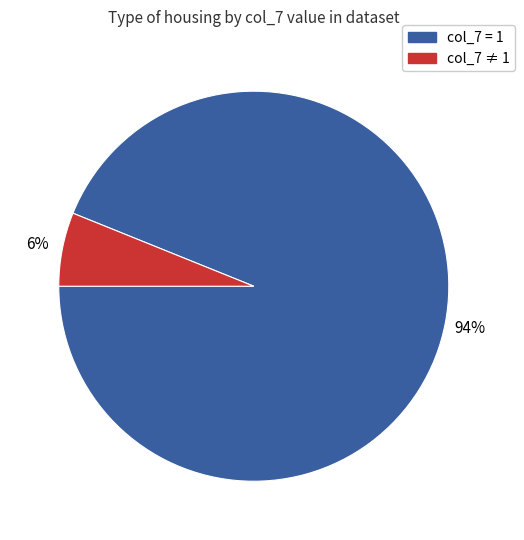

Which category has the smallest portion of the pie?

col_7 ≠ 1